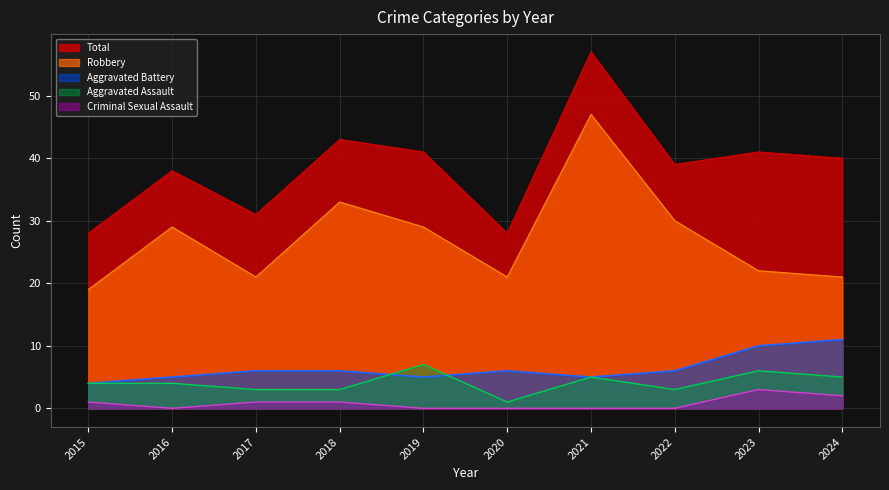

Count the number of categories in the chart.

10